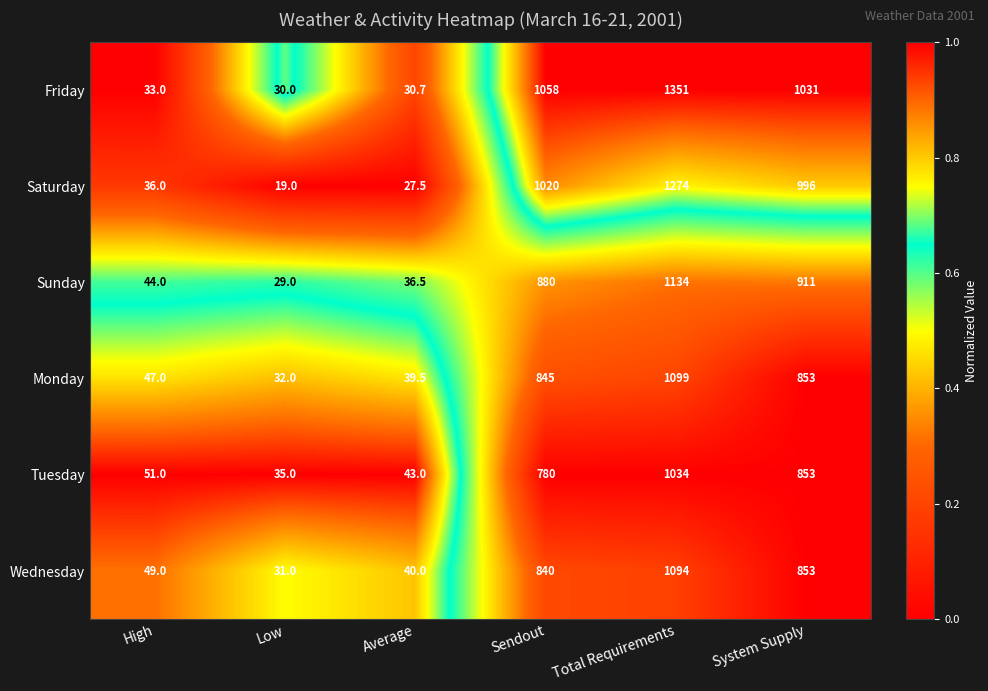

Read the Tuesday value at Average.

43.0